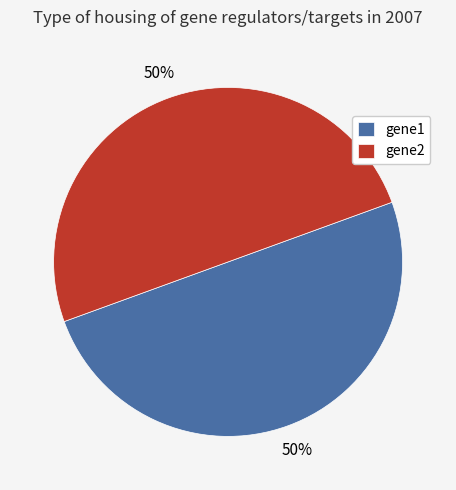

Is the sum of gene2 and gene1 greater than half?

Yes